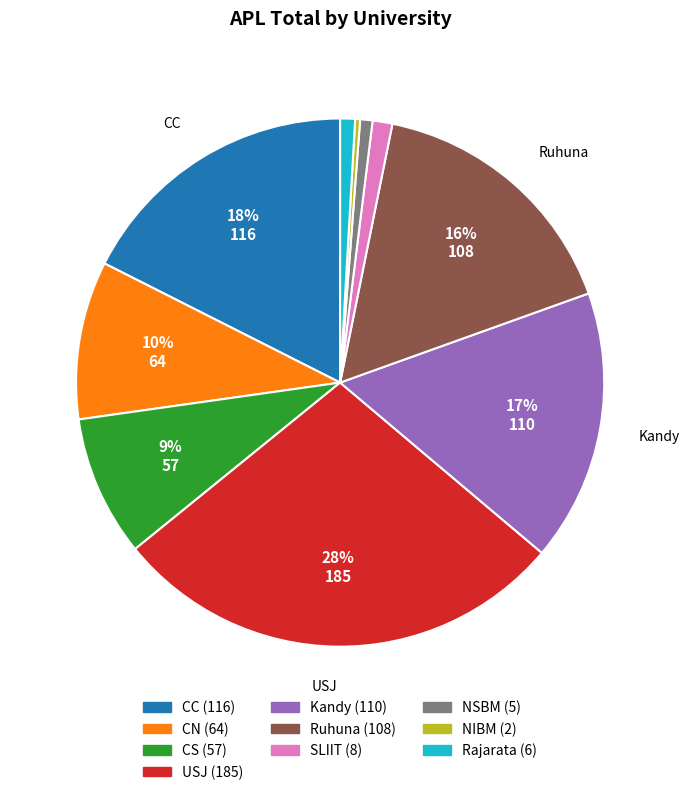

To the nearest percent, what is the average slice percentage?

10%